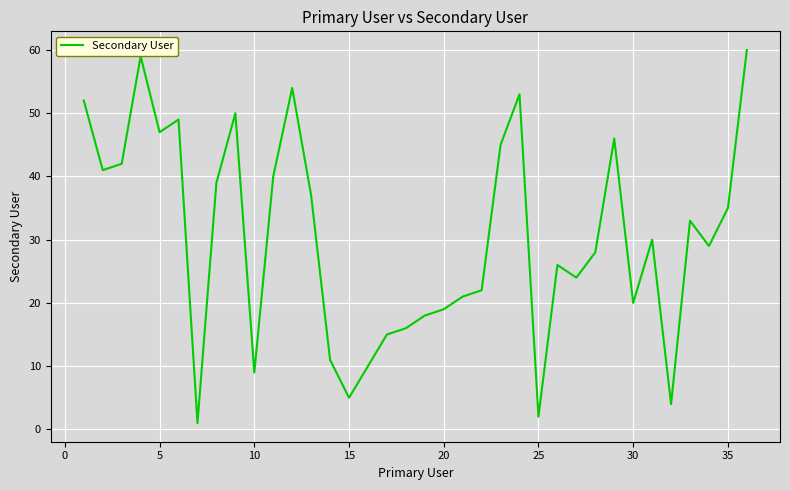

What is the difference between the maximum and minimum values?

59